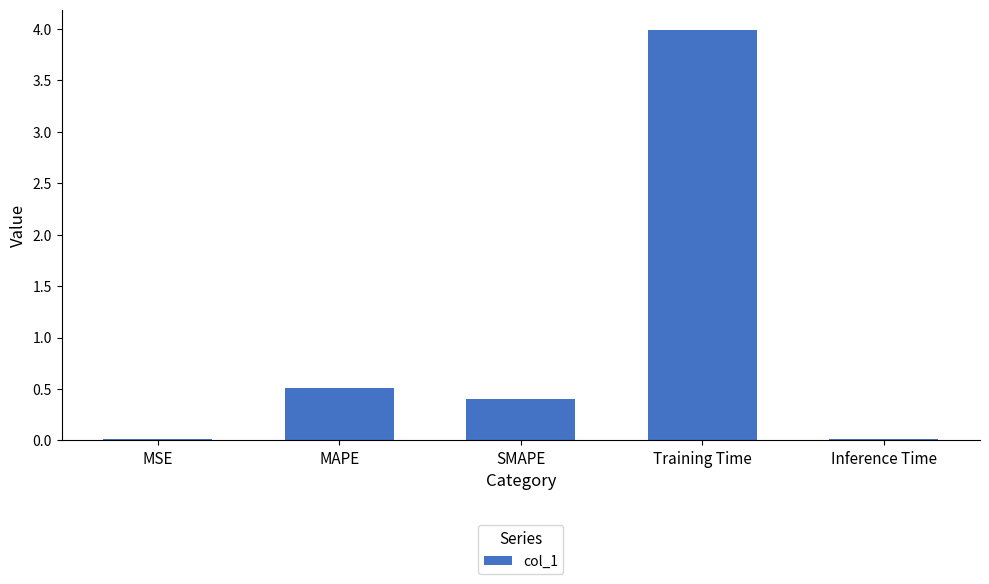

Which label corresponds to the largest value in the chart?

Training Time